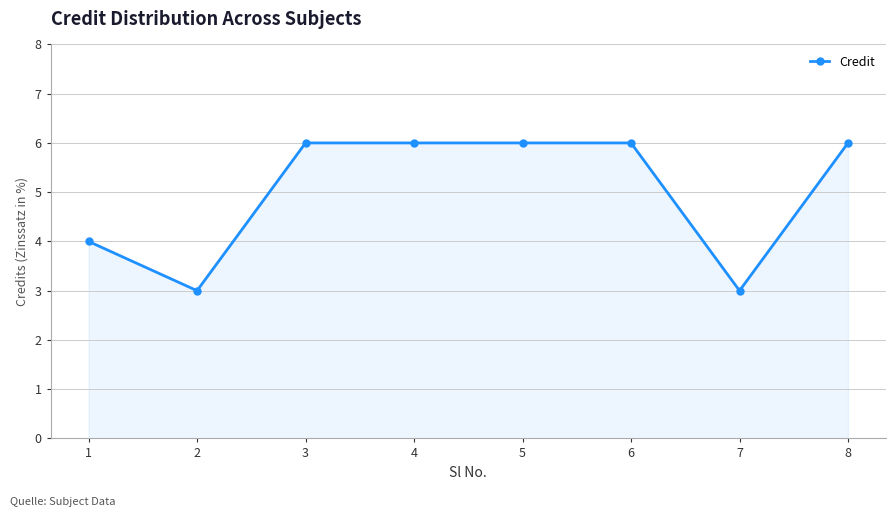

True or false: the data shows 1 at 7.

False